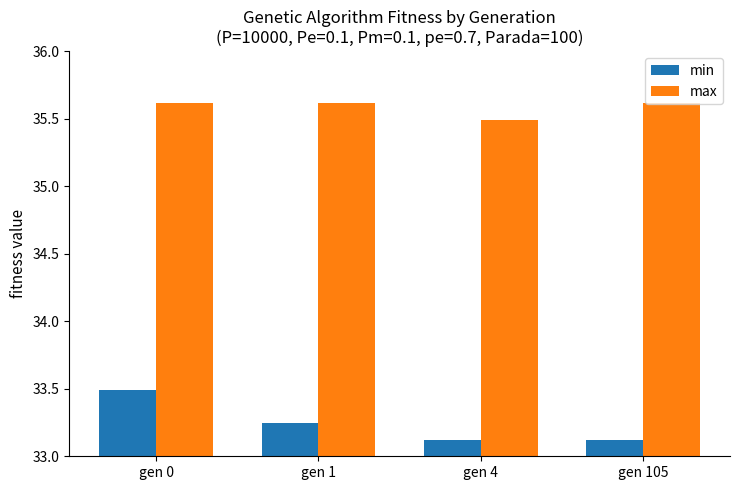

Count the number of categories in the chart.

4